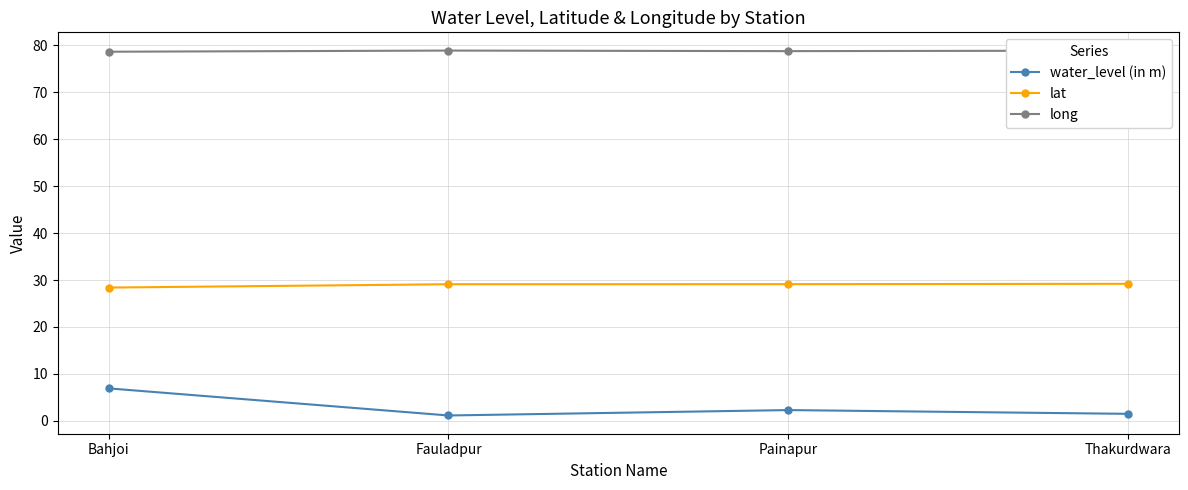

Which series has the largest range (max minus min)?

water_level (in m)